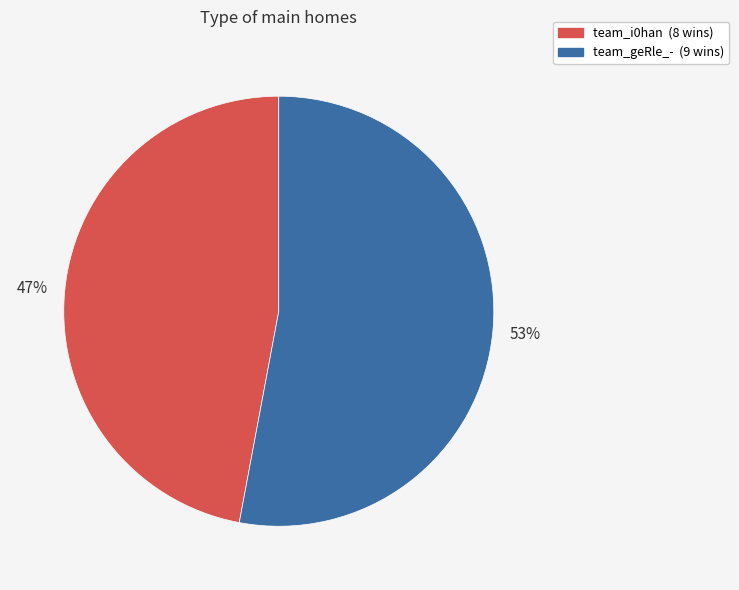

To the nearest percent, what portion does team_geRle_- represent?

53%